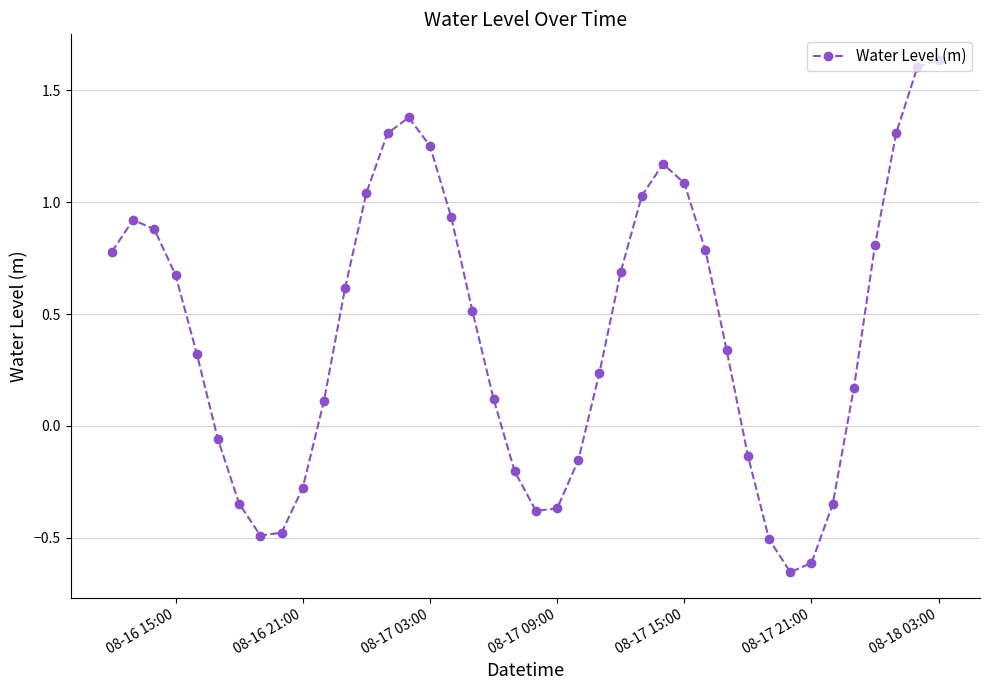

What is the difference between the maximum and minimum values?

2.3